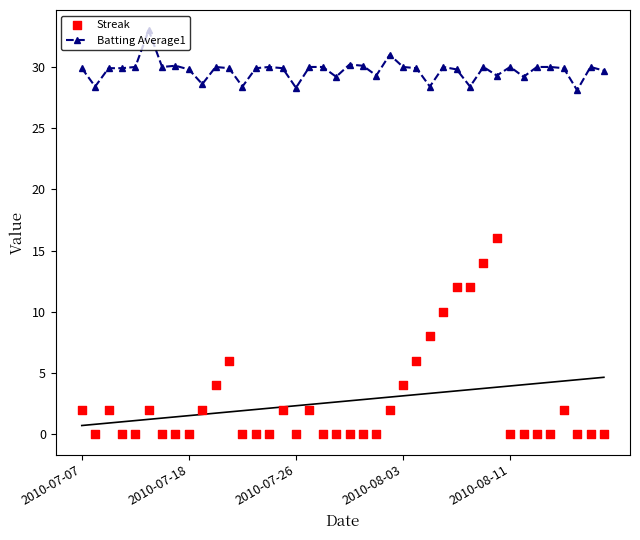

Which series reaches the maximum Y coordinate?

Batting Average1